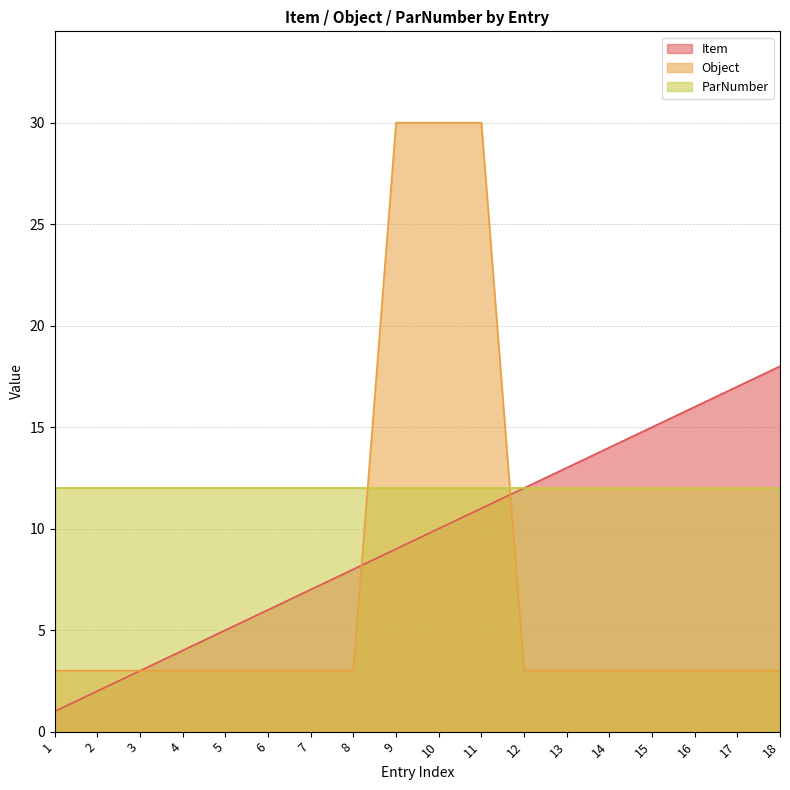

Where is Object nearest to the value 16?

1